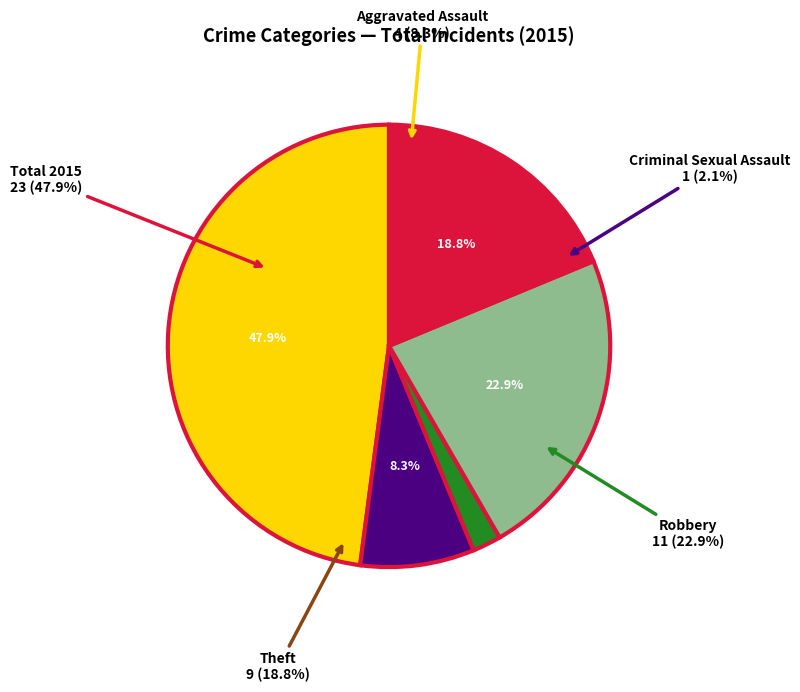

Is it true that Theft (sum) is 19% of the pie?

True